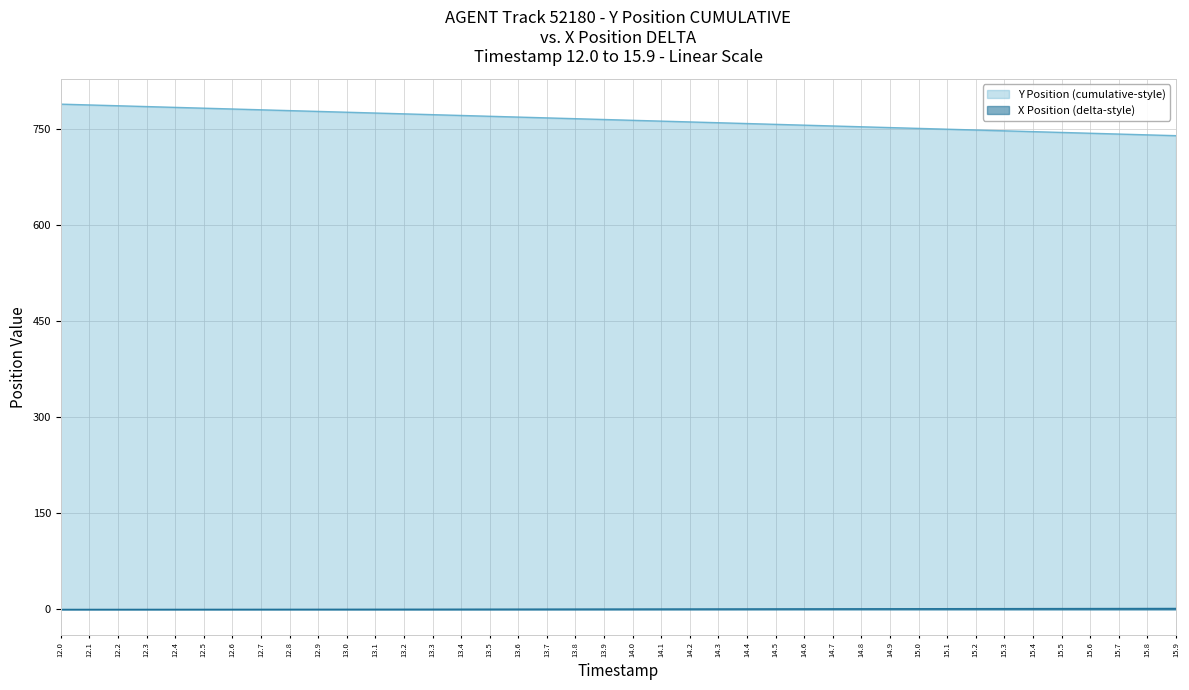

Reading left to right, list all the values displayed in this chart.

Y Position (cumulative-style): 789.3	788.0	786.8	785.5	784.2	783.0	781.7	780.5	779.2	777.9	776.7	775.4	774.1	772.9	771.6	770.4	769.1	767.8	766.6	765.3	764.0	762.8	761.5	760.2	759.0	757.7	756.5	755.2	753.9	752.7	751.4	750.1	748.9	747.6	746.4	745.1	743.8	742.6	741.3	740.0
X Position (delta-style): 0.0	0.0	0.0	0.1	0.1	0.1	0.1	0.1	0.2	0.2	0.2	0.3	0.3	0.3	0.4	0.4	0.5	0.5	0.5	0.6	0.6	0.7	0.7	0.8	0.8	0.8	0.9	0.9	1.0	1.0	1.1	1.1	1.2	1.2	1.3	1.3	1.4	1.4	1.5	1.5